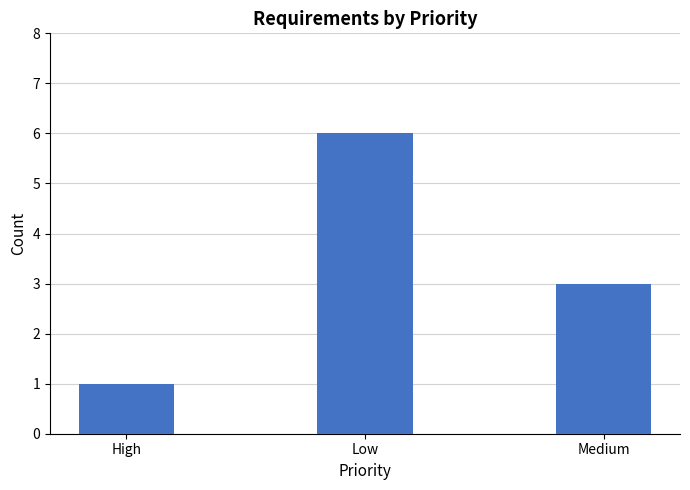

Which label corresponds to the largest value in the chart?

Low